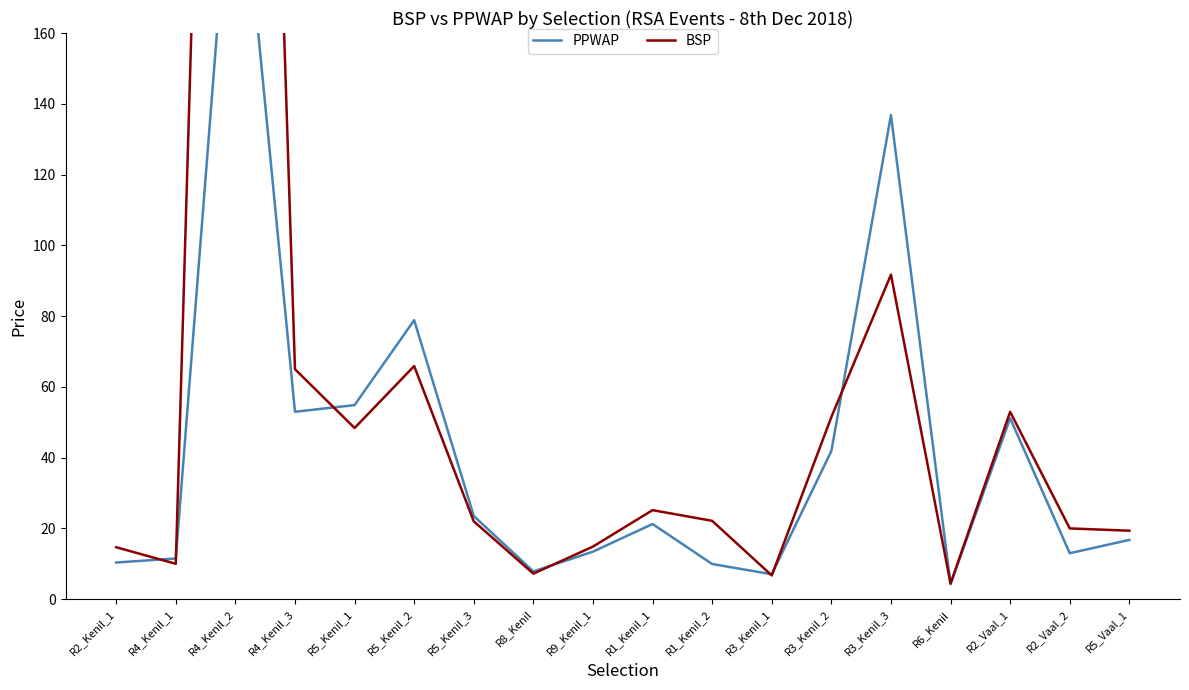

Rank the series by their maximum value, from lowest to highest.

PPWAP, BSP